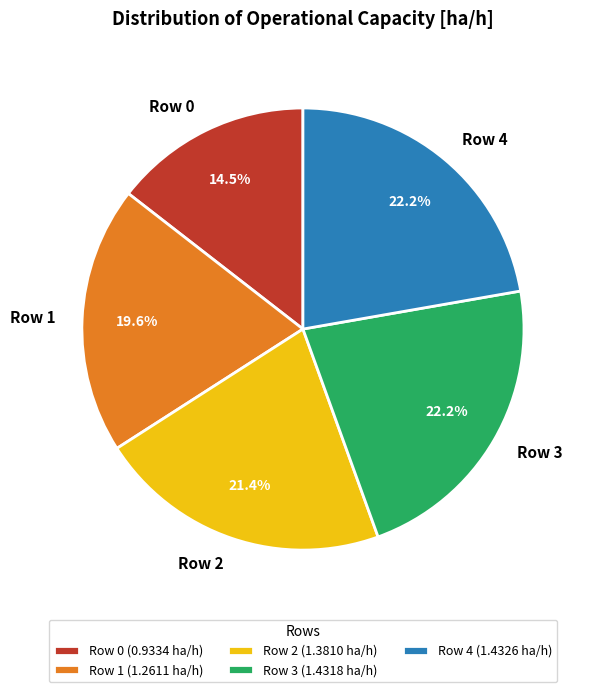

Between Row 0 and Row 4, which is larger?

Row 4